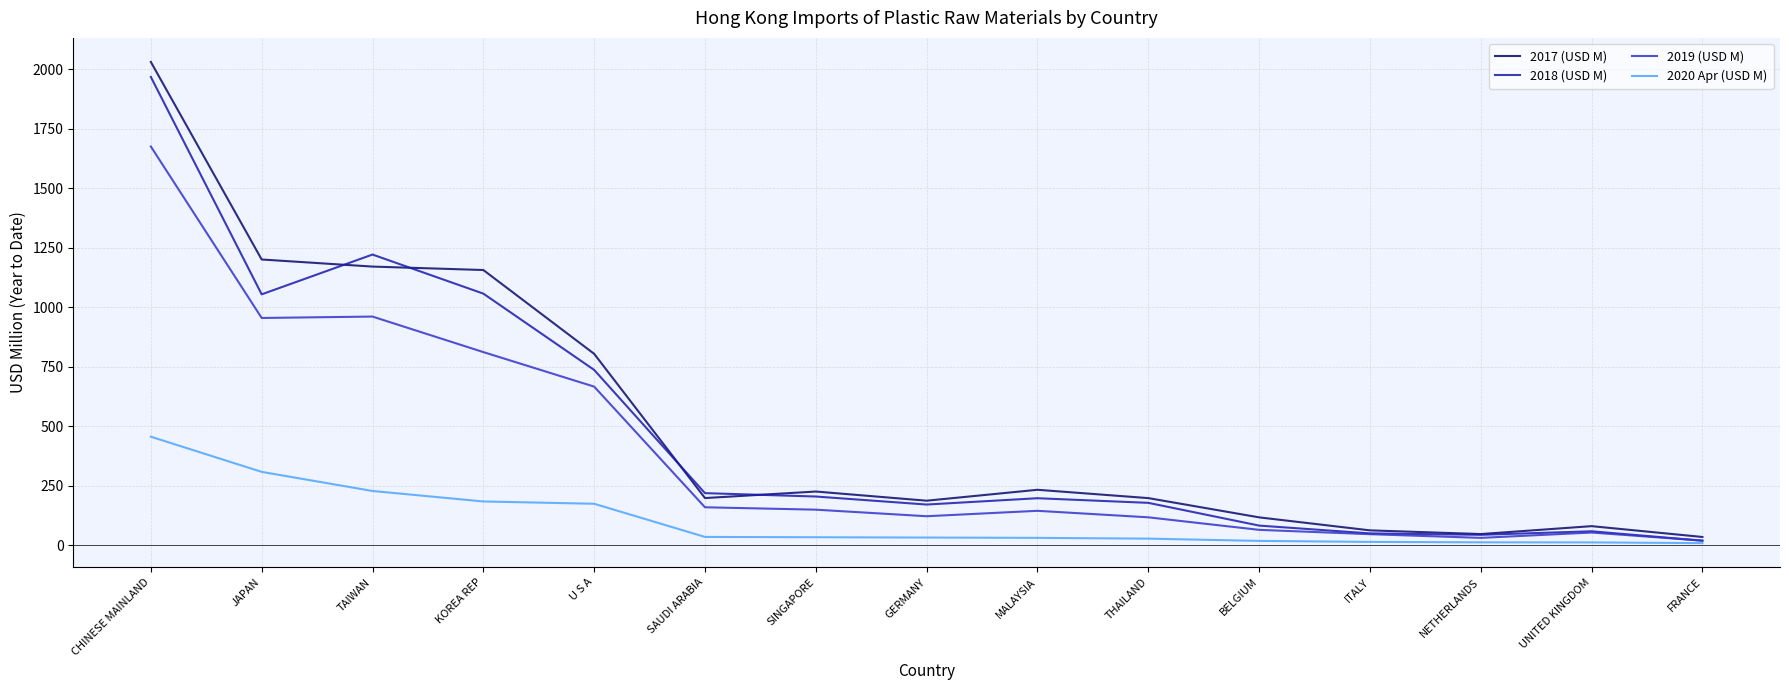

The value of 2018 (USD M) at MALAYSIA is 197.8. True or false?

True